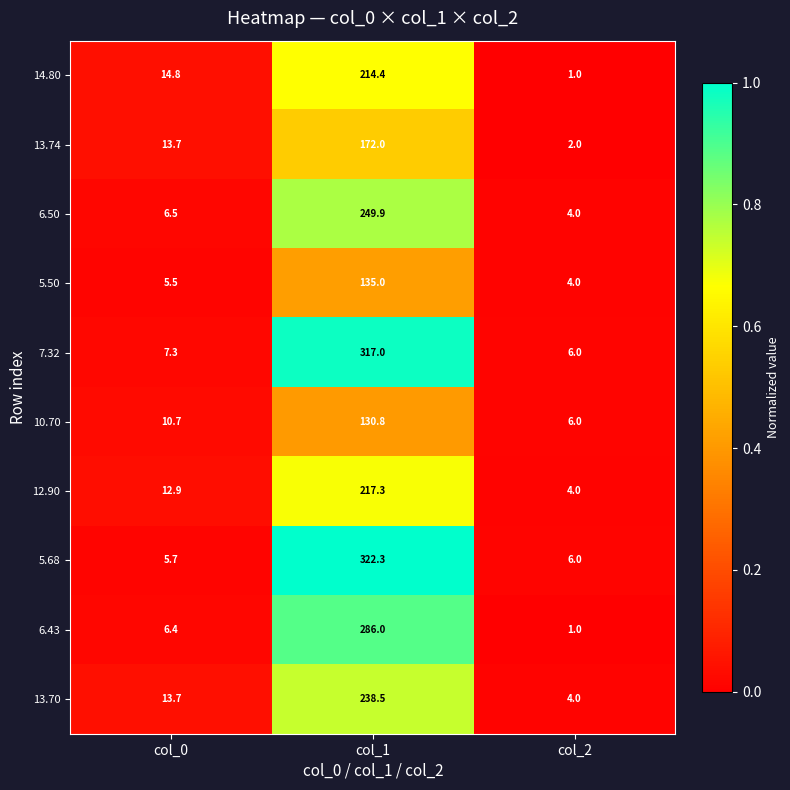

What is the total value across all series at col_0?

97.2